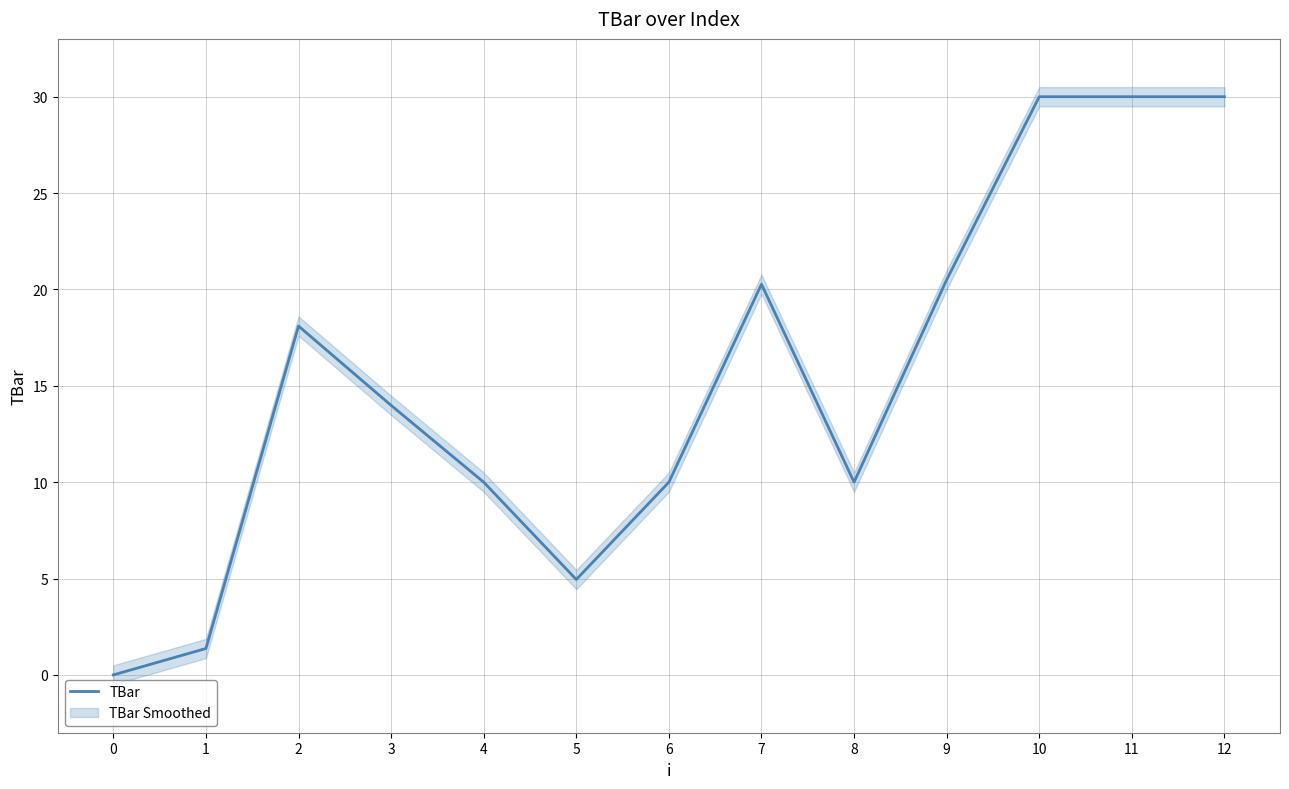

What is the ratio of the value at 6 to the value at 4?

1.0